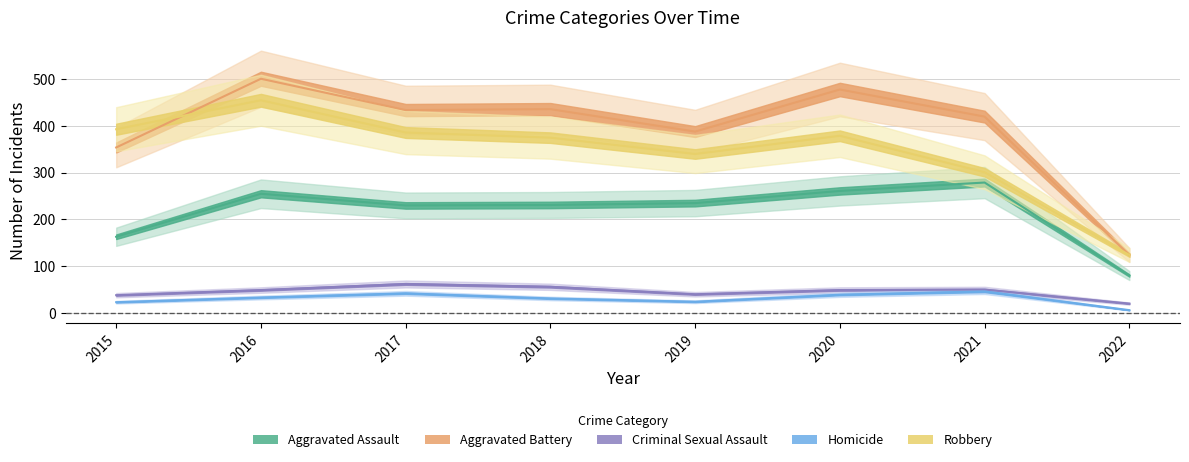

Between 2017 and 2019, which series saw the biggest shift?

Aggravated Battery